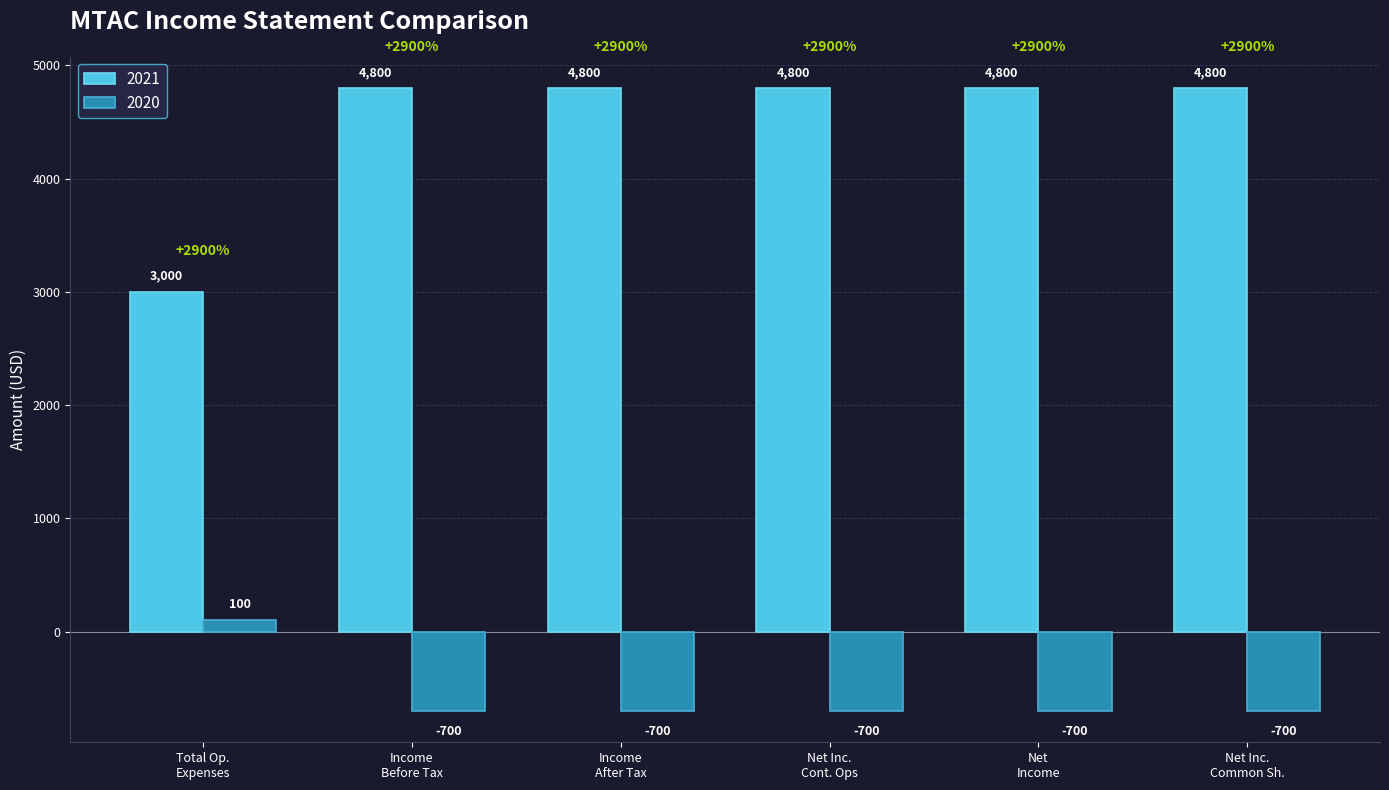

How many data points in 2020 are above -700?

1